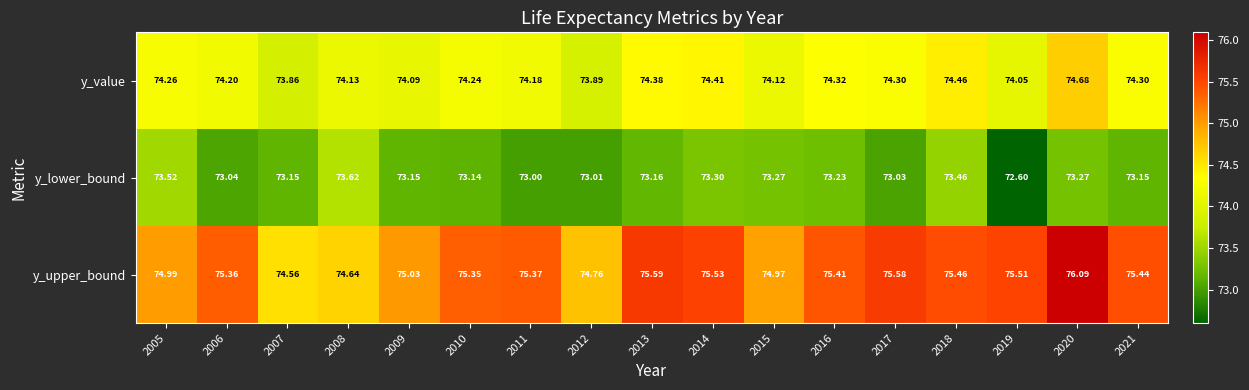

Rank the series at 2006 from lowest to highest value.

y_lower_bound, y_value, y_upper_bound